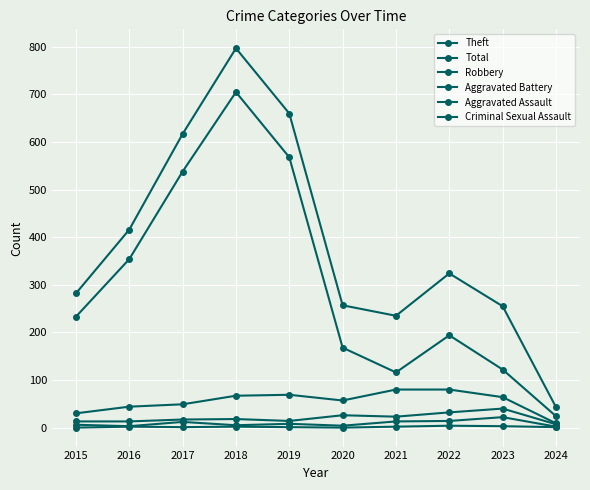

Is it true that Robbery equals 57 at 2020?

True